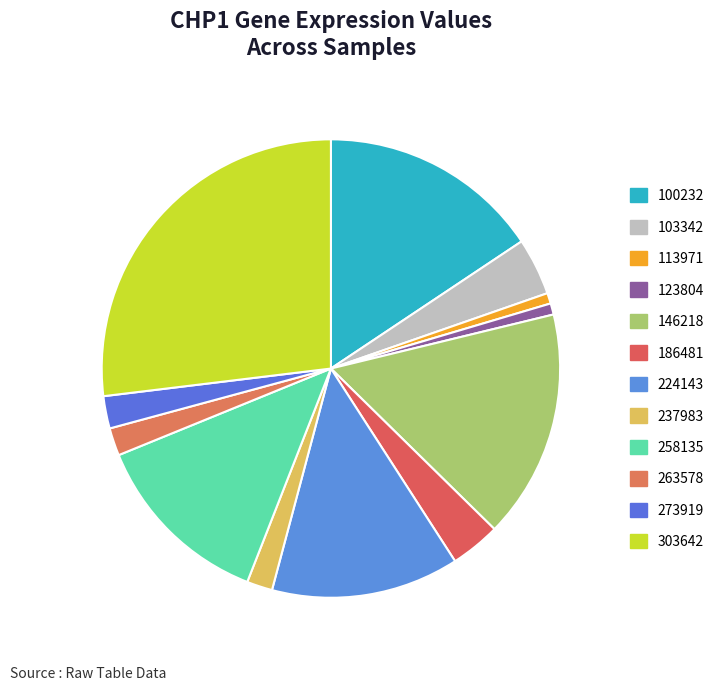

Which slice is the largest?

303642